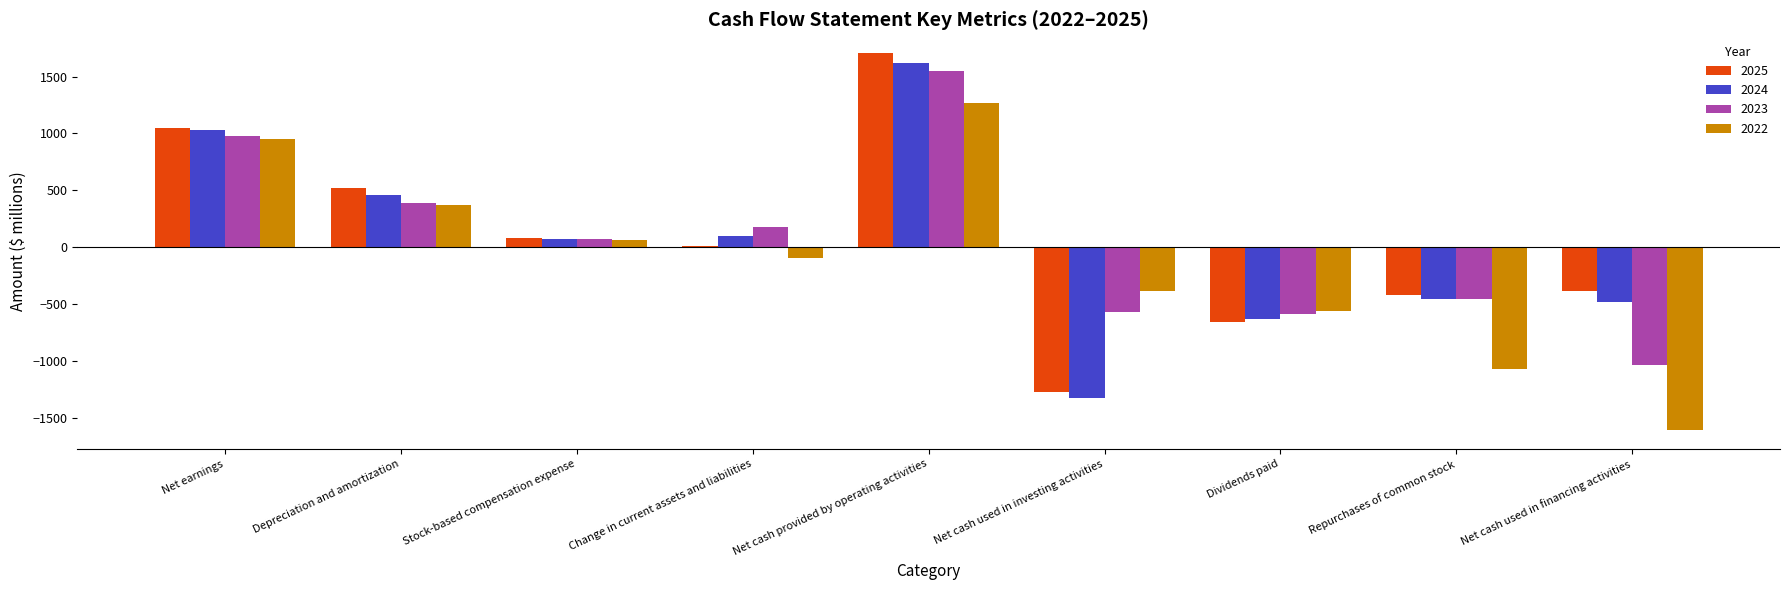

How many bars are there in total?

36